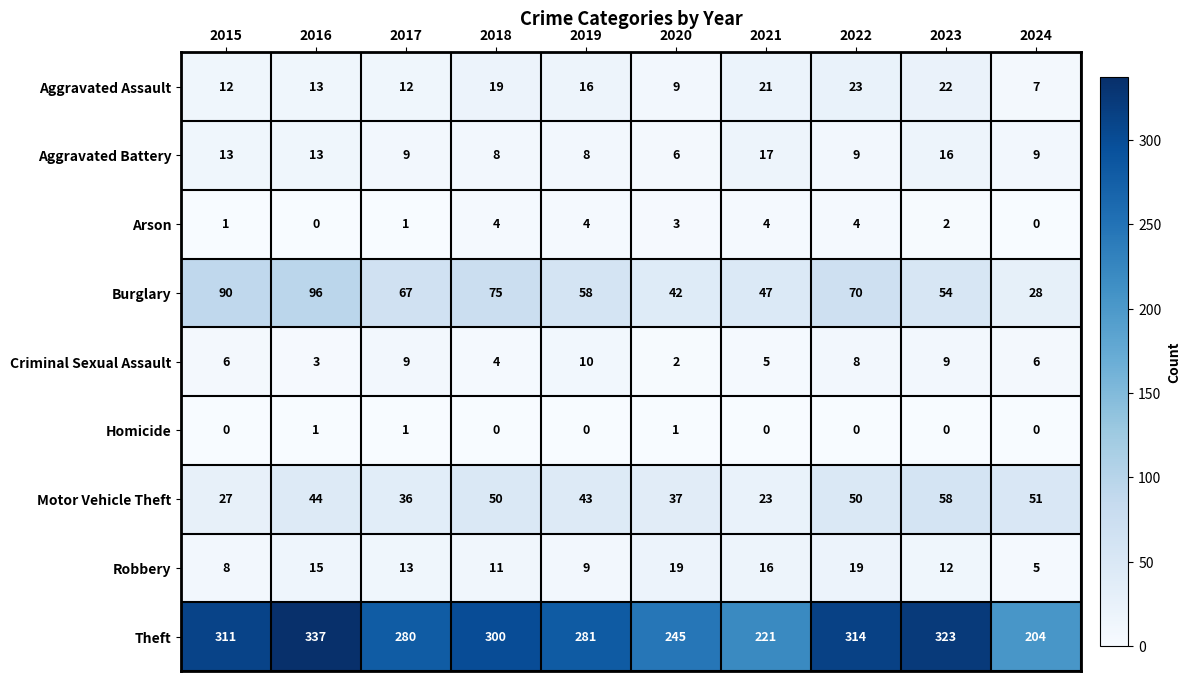

The Aggravated Assault series shows 3 at 2024. True or false?

False